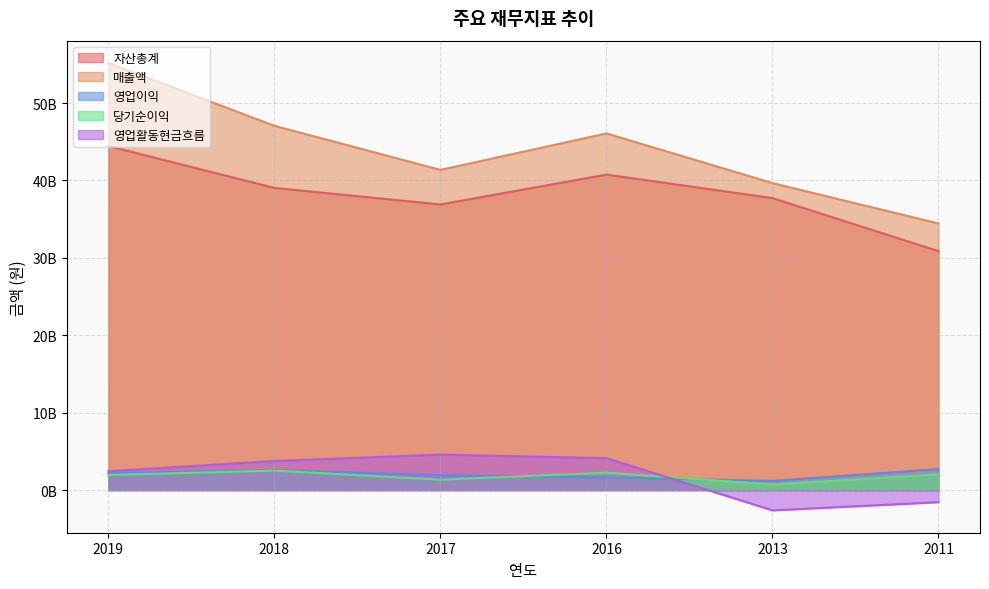

At which label is 영업활동현금흐름 closest to 981084154?

2019